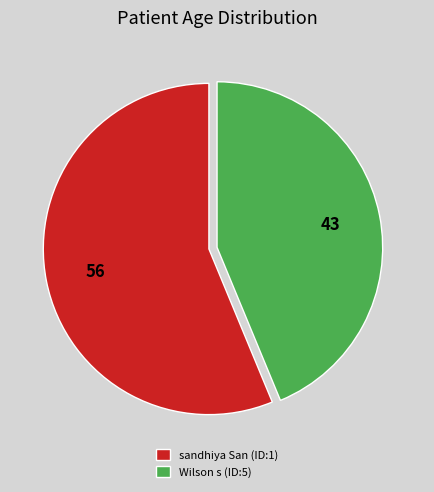

Rank the categories by value from lowest to highest.

Wilson s (ID:5), sandhiya San (ID:1)